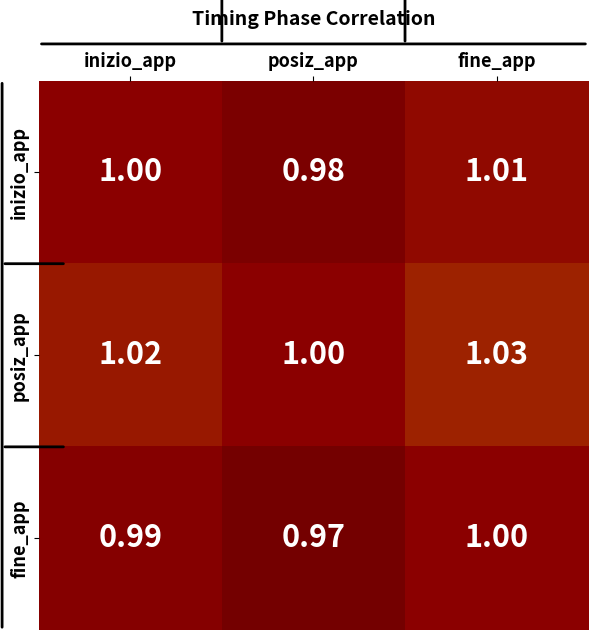

How many categories are shown in the chart?

3